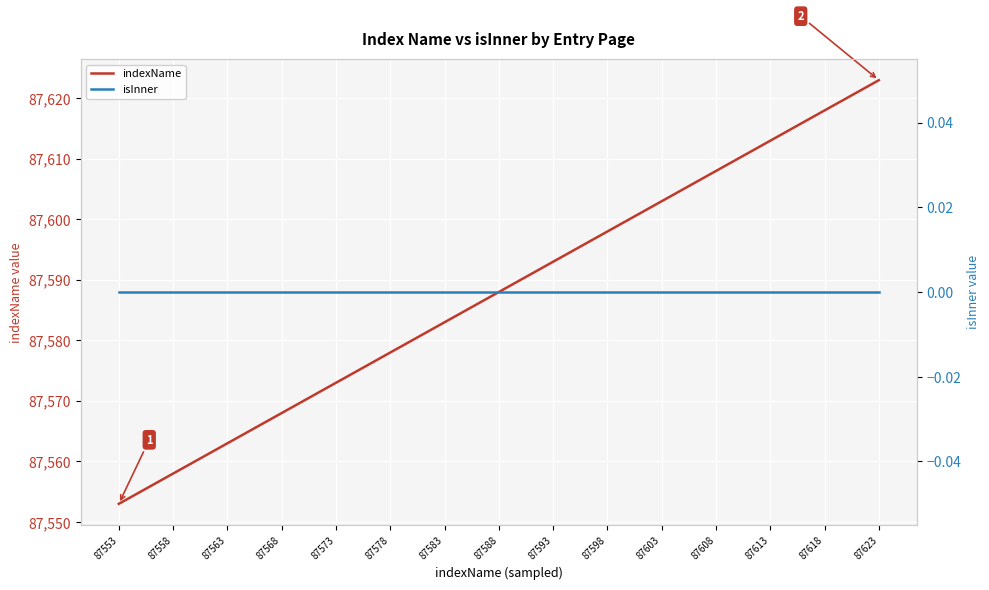

How many distinct data groups are displayed?

2